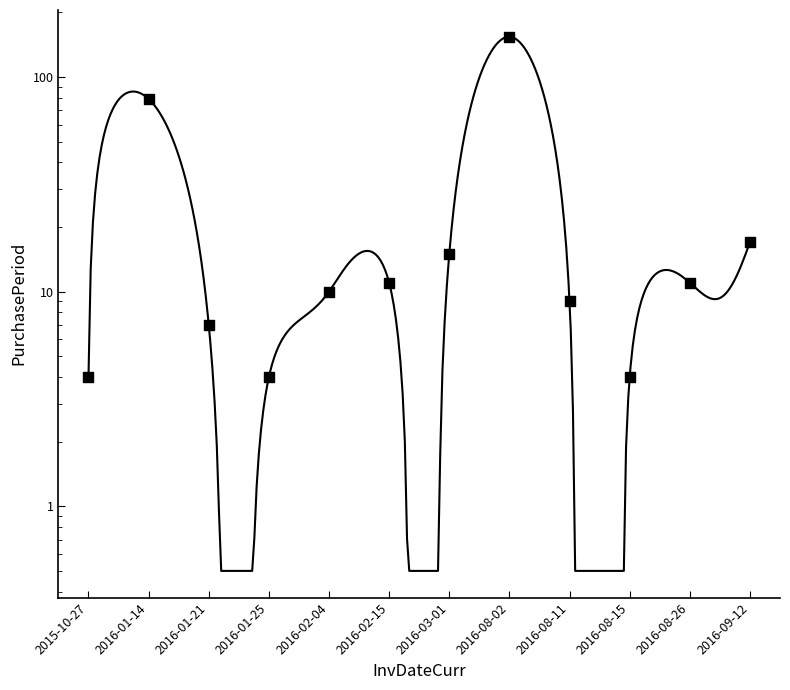

Which has a higher value, 2016-02-04 or 2016-08-26?

2016-08-26